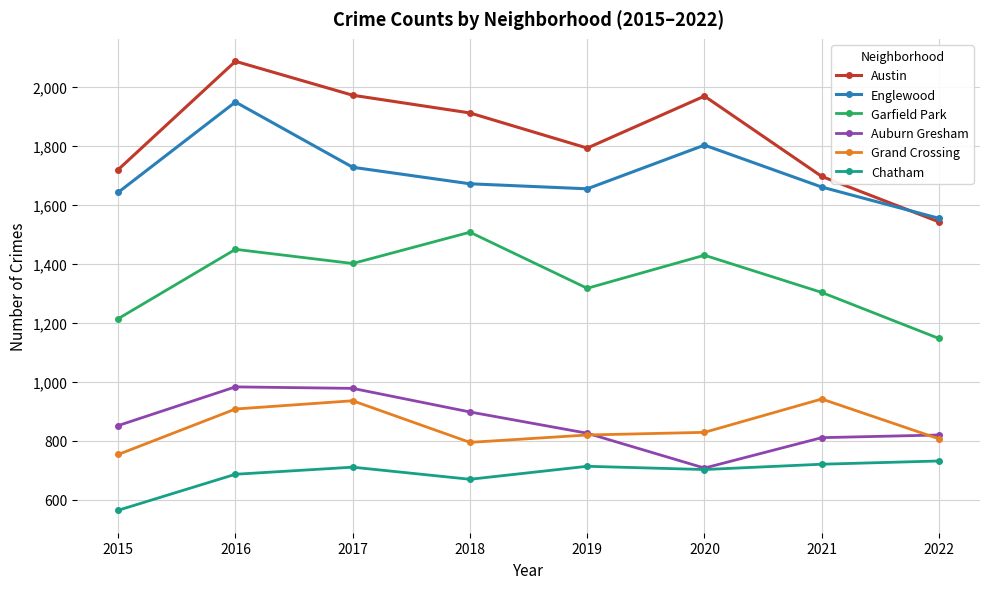

What is the sum of all Chatham values?

5503